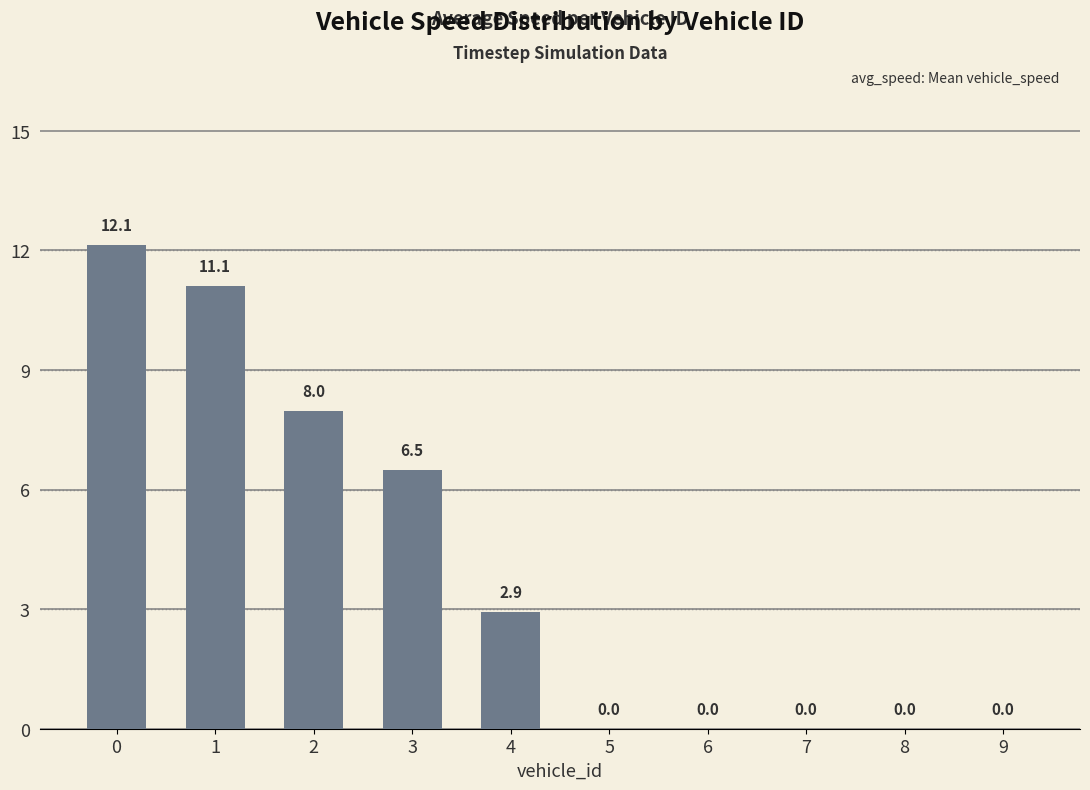

What is the sum of all values?

40.6